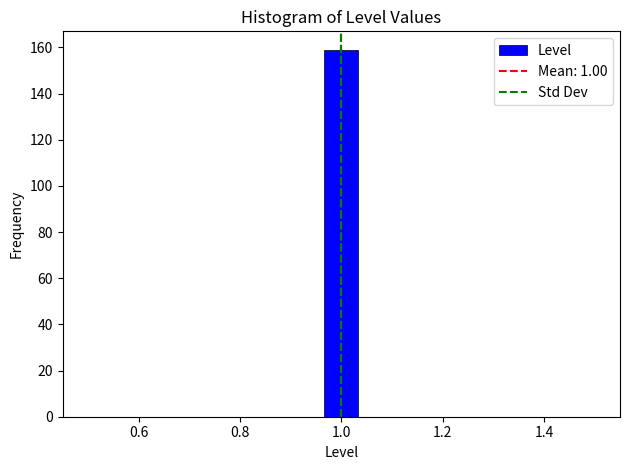

Read against the x-axis, roughly where is the centre of the tallest bar?

1.00